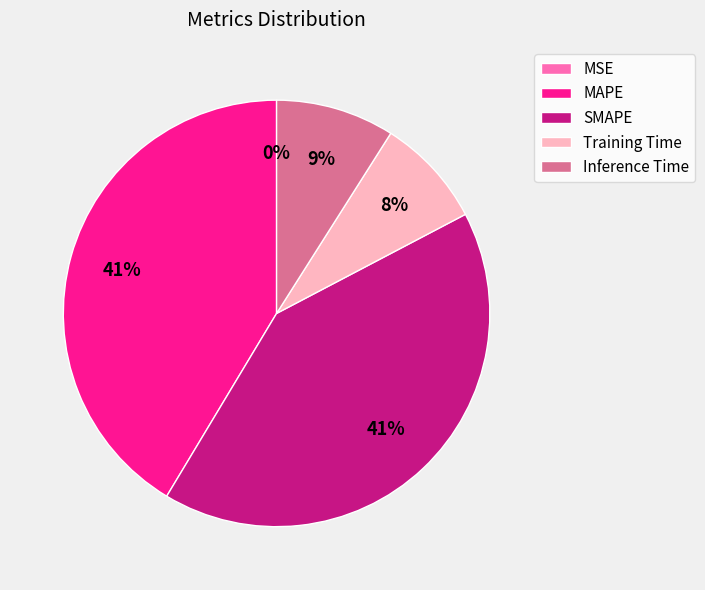

What percentage is the Training Time slice, to the nearest percent?

8%